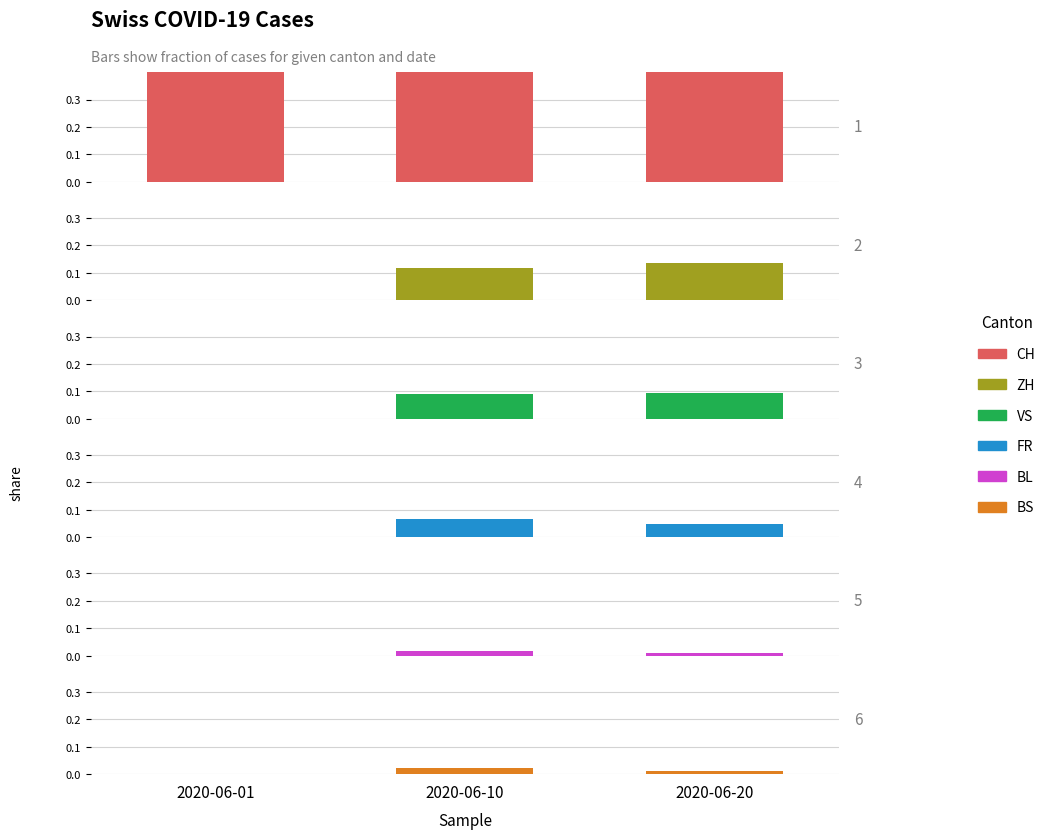

At which category is the sum across all series the highest?

2020-06-01